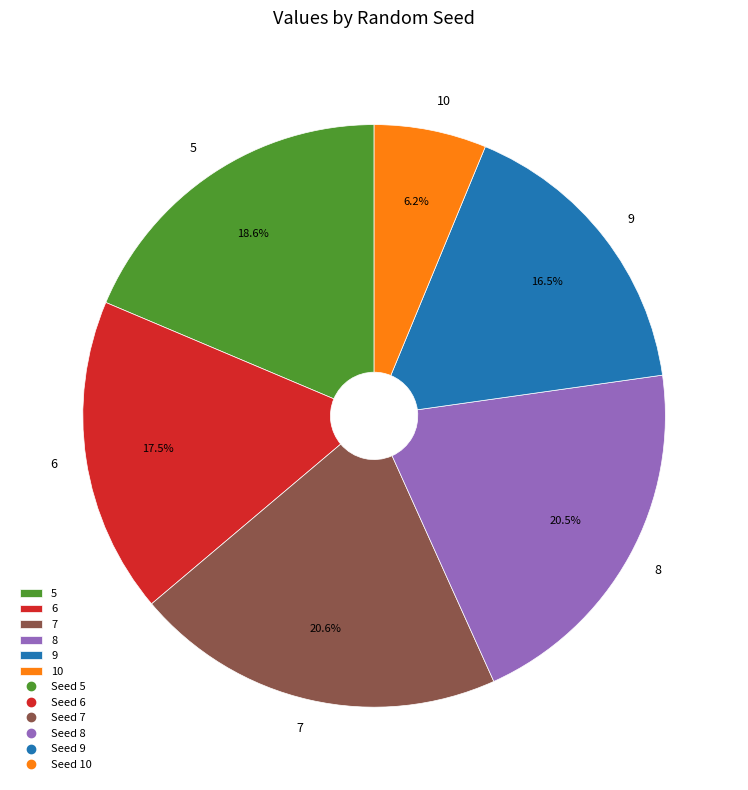

Do 9 and 7 together represent more than half of the pie?

No